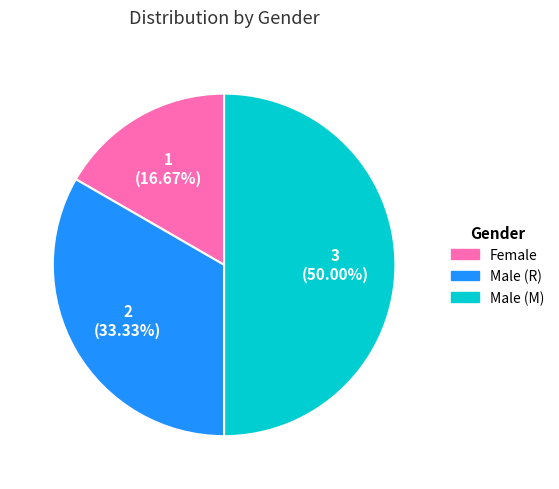

Count the number of slices in the pie.

3